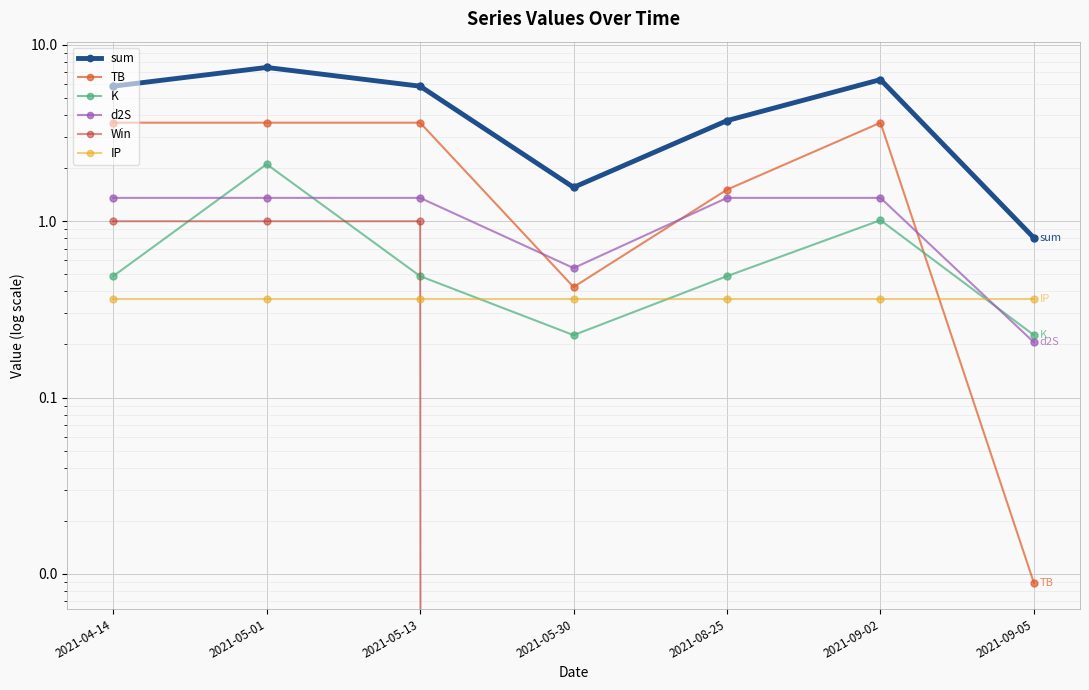

At which label does IP reach its peak?

2021-04-14